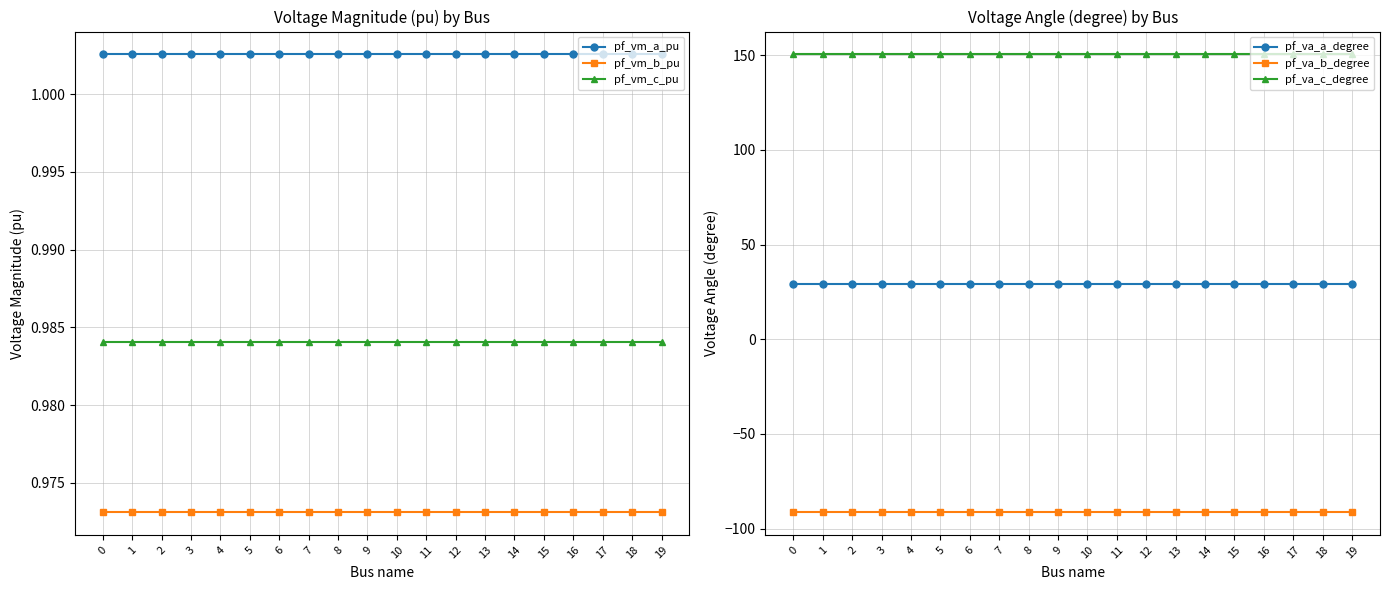

True or false: pf_va_b_degree has more than 1 interior local peaks.

True